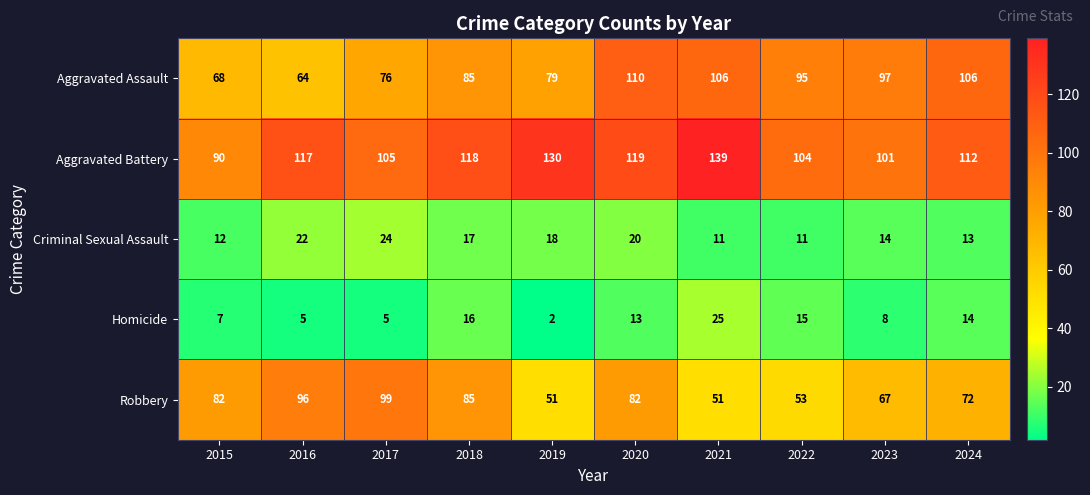

What value does the Aggravated Battery series have at 2018, to the nearest 5?

120